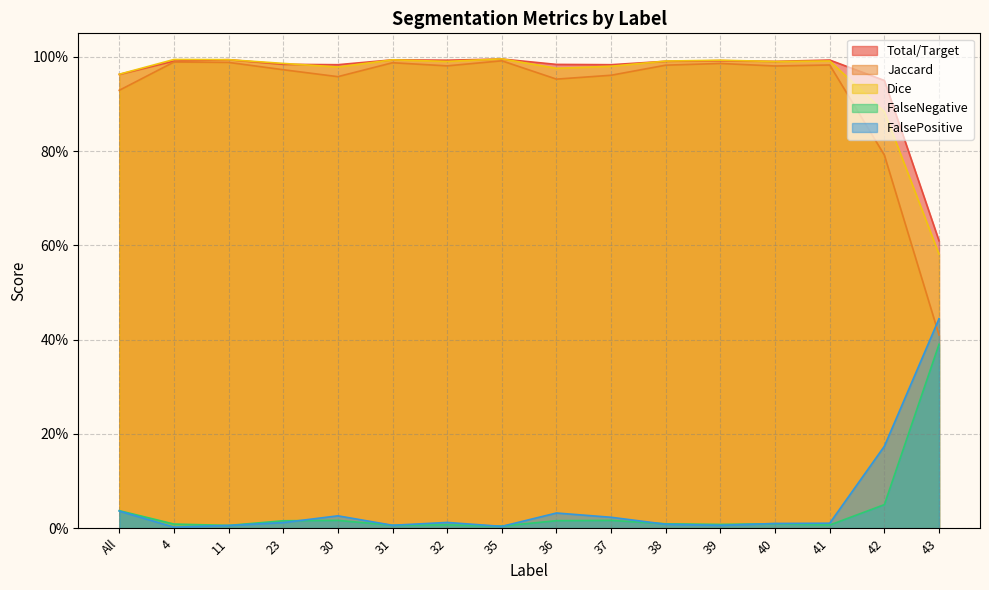

Rank the series at 11 from lowest to highest value.

FalseNegative, FalsePositive, Jaccard, Total/Target, Dice